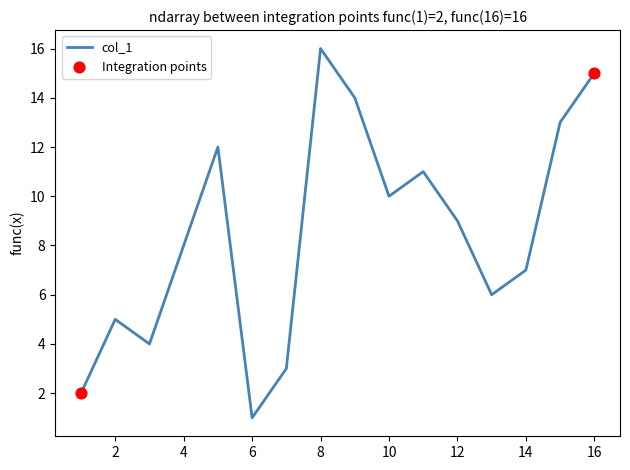

What is the maximum value shown in the chart?

16